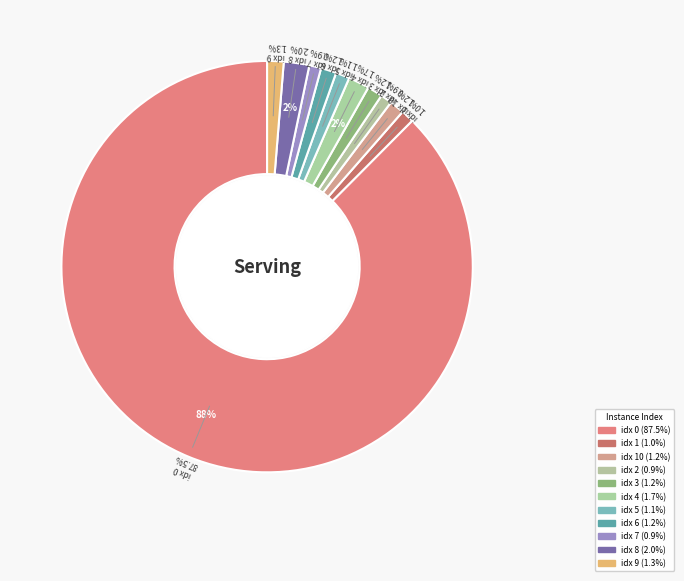

How many segments does this pie chart have?

11